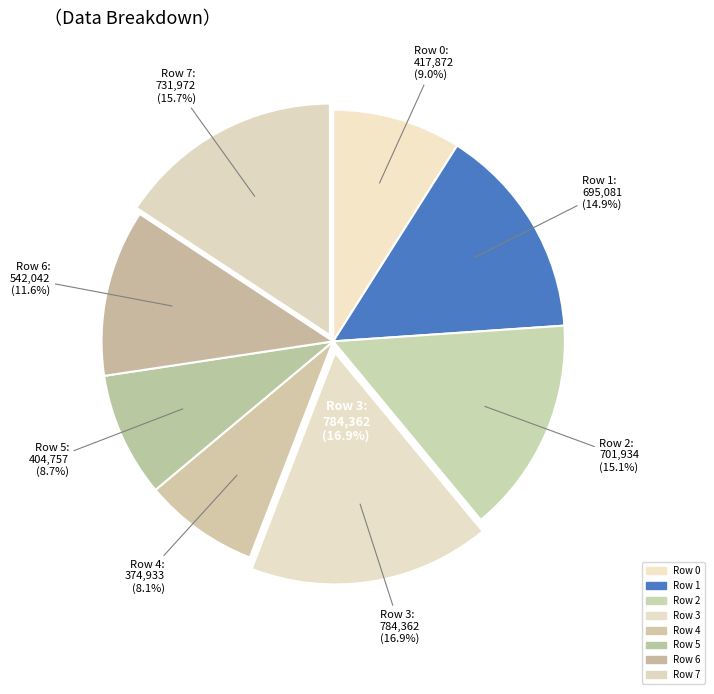

How much of the chart is everything except Row 2?

84.9%